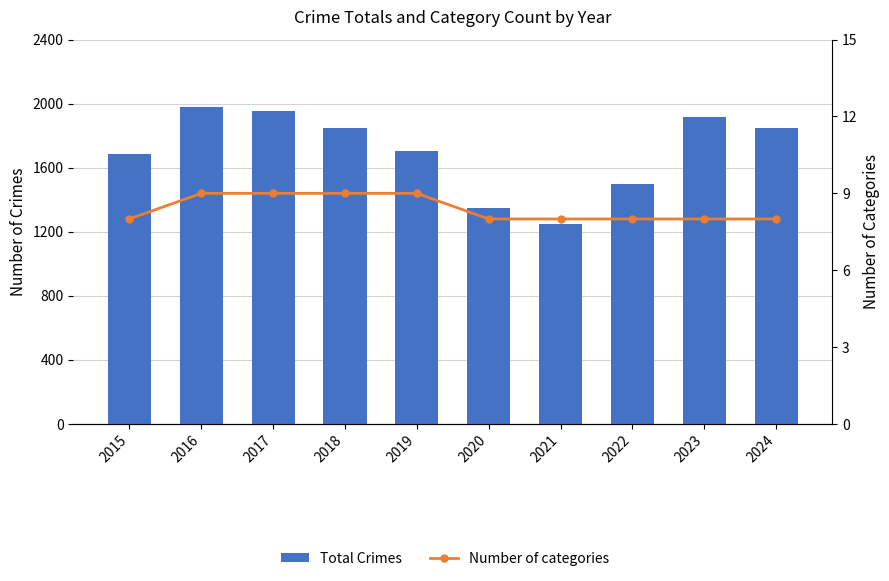

Reading right to left, what are all the values shown in this chart?

Total Crimes: 2024=1851	2023=1917	2022=1499	2021=1246	2020=1346	2019=1702	2018=1848	2017=1957	2016=1978	2015=1683
Number of categories: 2024=8	2023=8	2022=8	2021=8	2020=8	2019=9	2018=9	2017=9	2016=9	2015=8